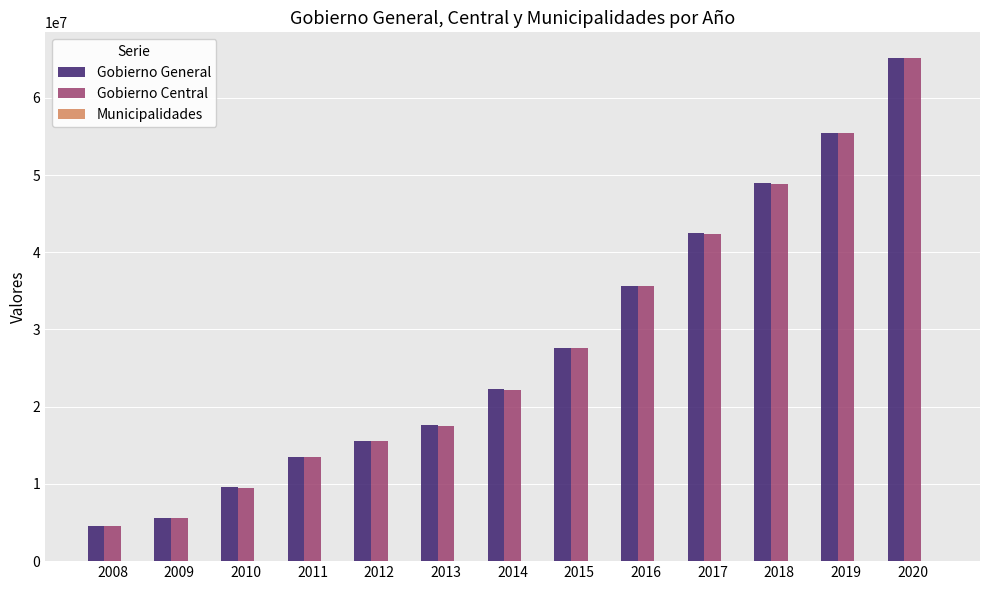

Which label corresponds to the largest value in the chart?

2020